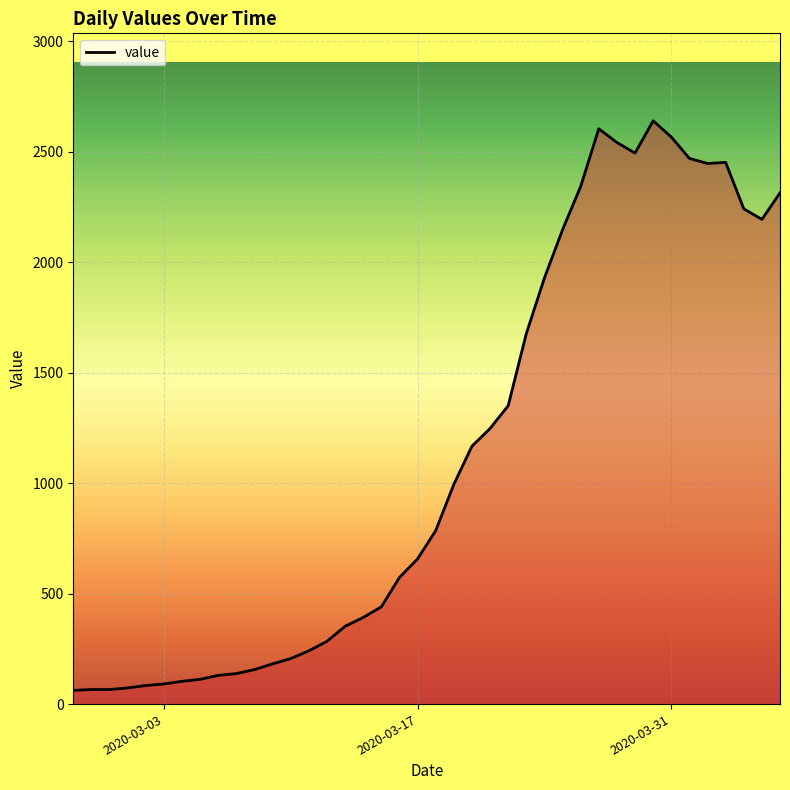

What is the difference between the maximum and minimum values?

2577